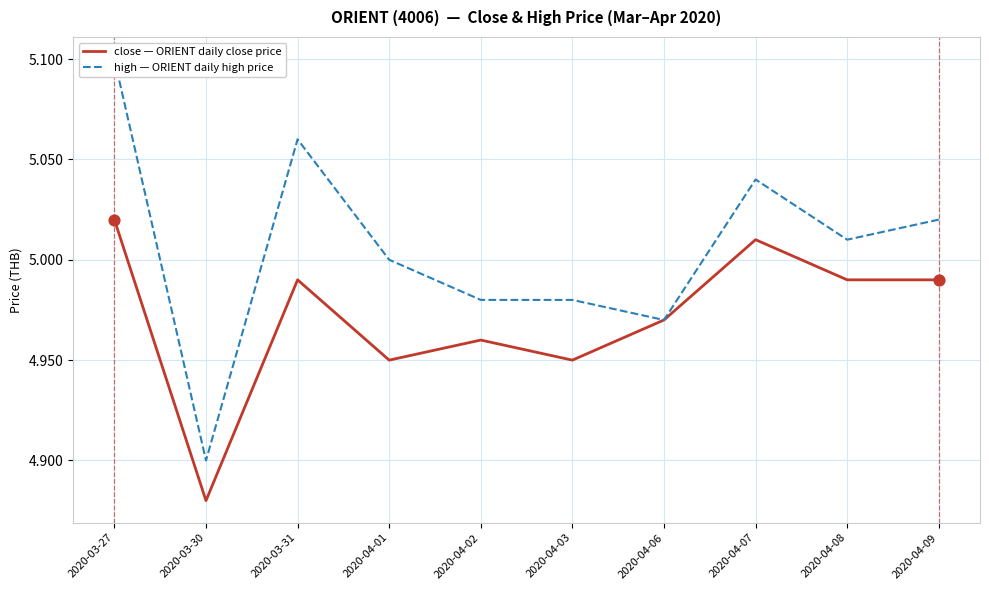

Which series has the widest spread of Y values?

high — ORIENT daily high price